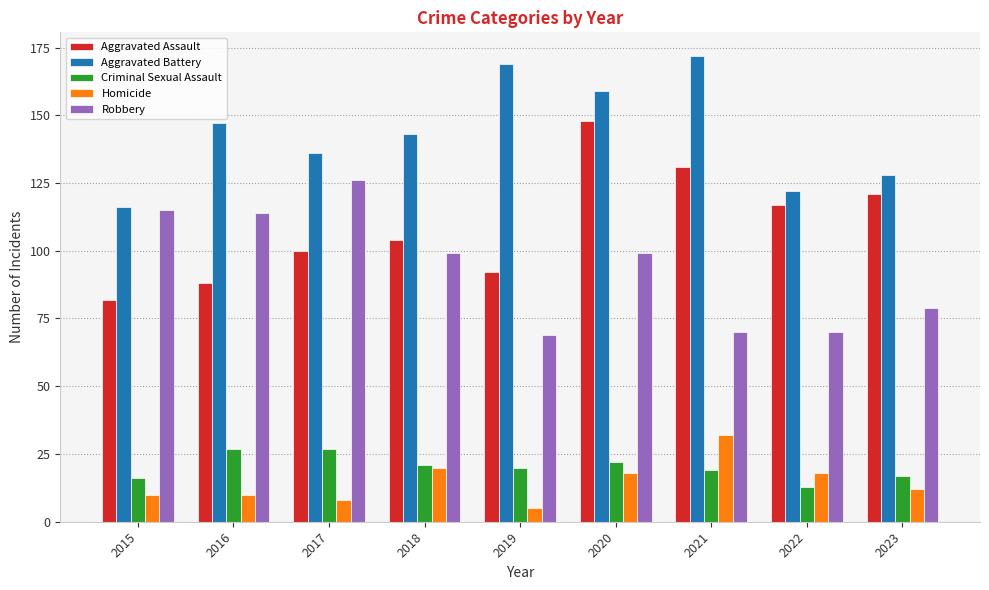

The Homicide series shows 31 at 2022. True or false?

False